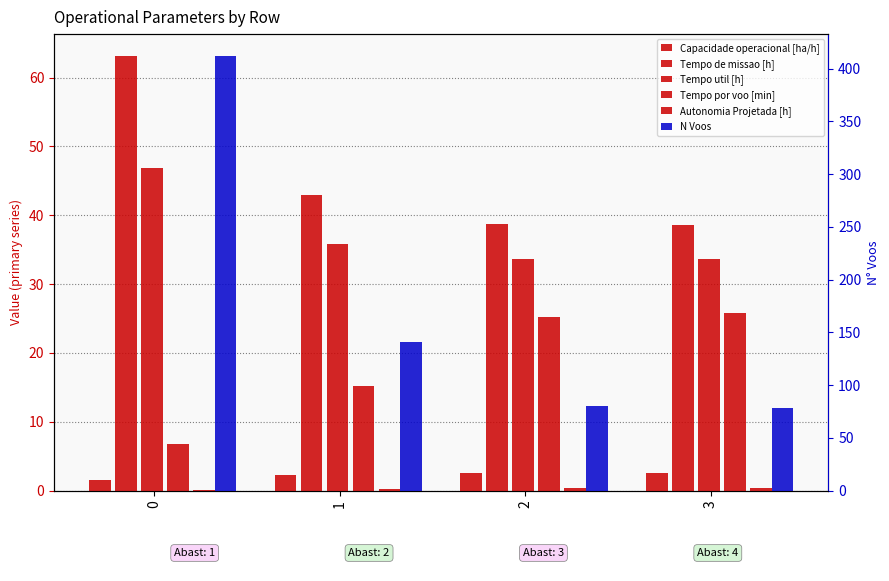

Which category has the highest value in the Autonomia Projetada [h] series?

3